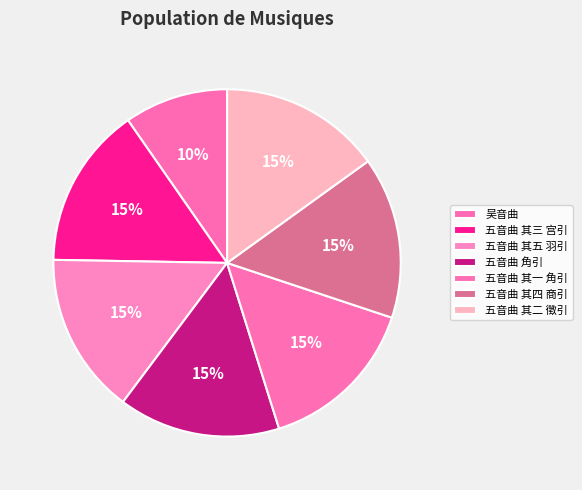

Which category has the biggest portion of the pie?

五音曲 角引